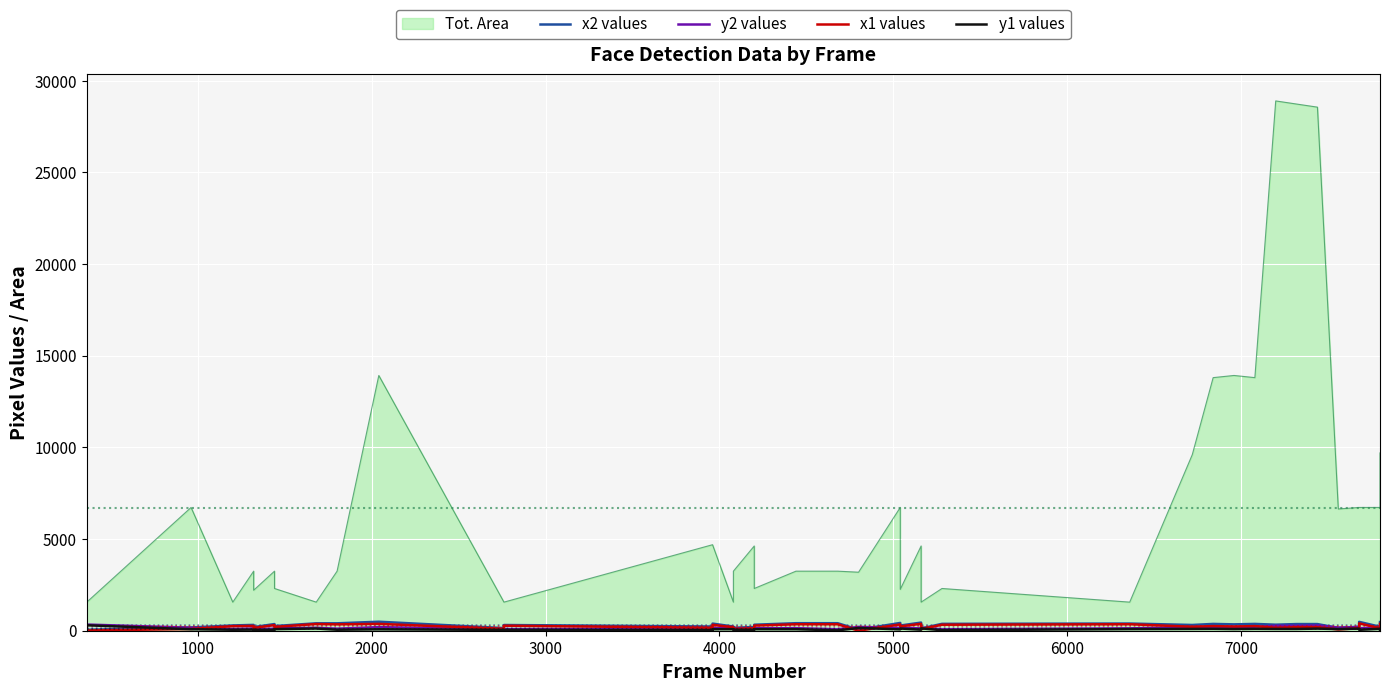

In y2 values, how many points are lower than both neighbors (excluding endpoints)?

11